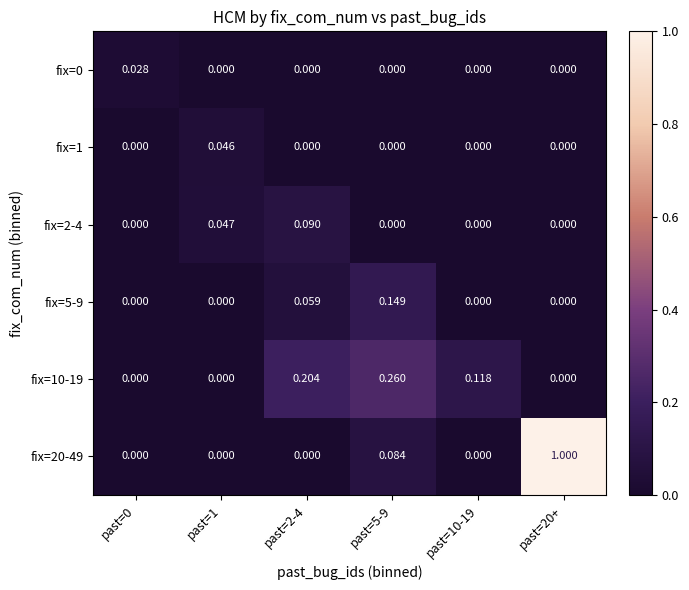

Which series has the widest spread of values?

fix=20-49